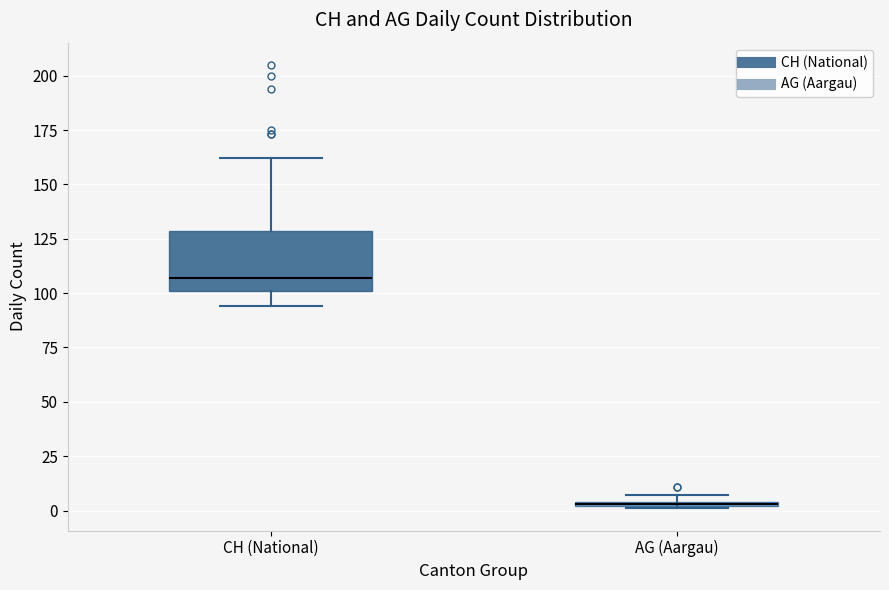

Which box's median line is the lowest?

AG (Aargau)